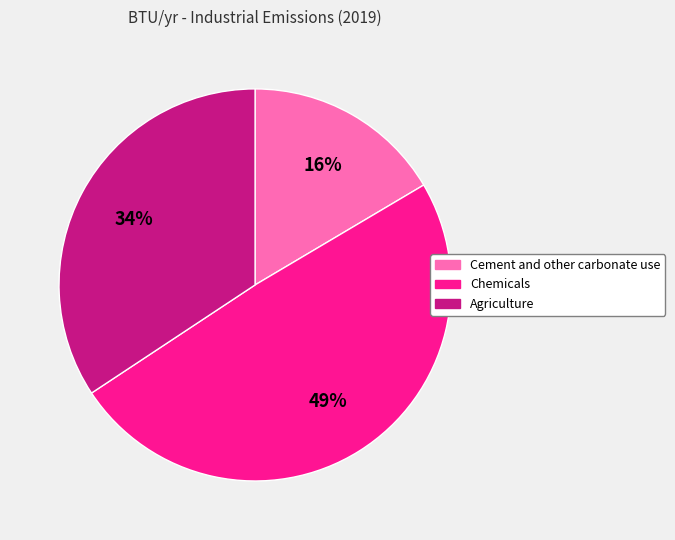

Count the number of slices in the pie.

3